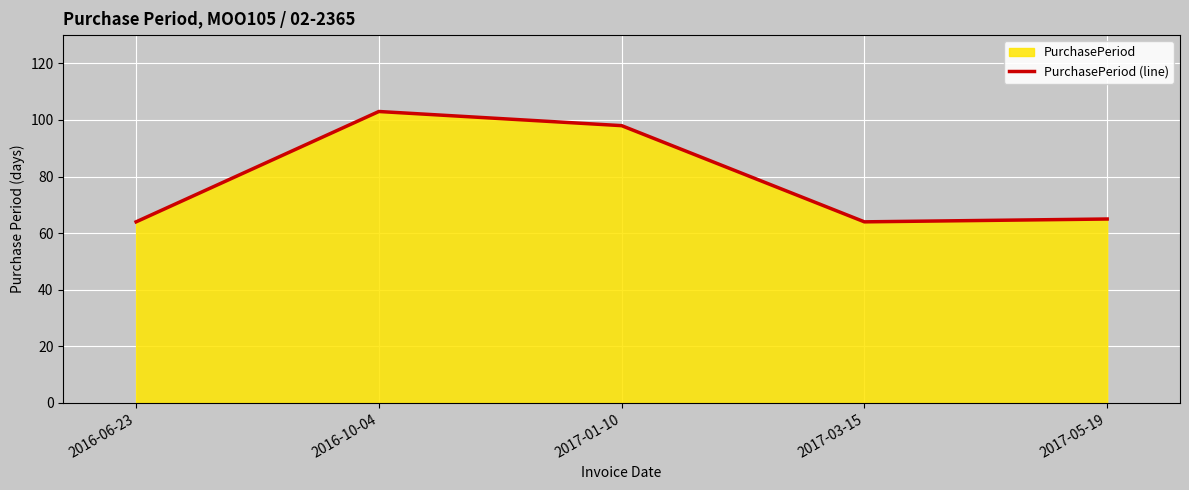

How many interior local valleys (lower than both neighbors) does the data have?

1